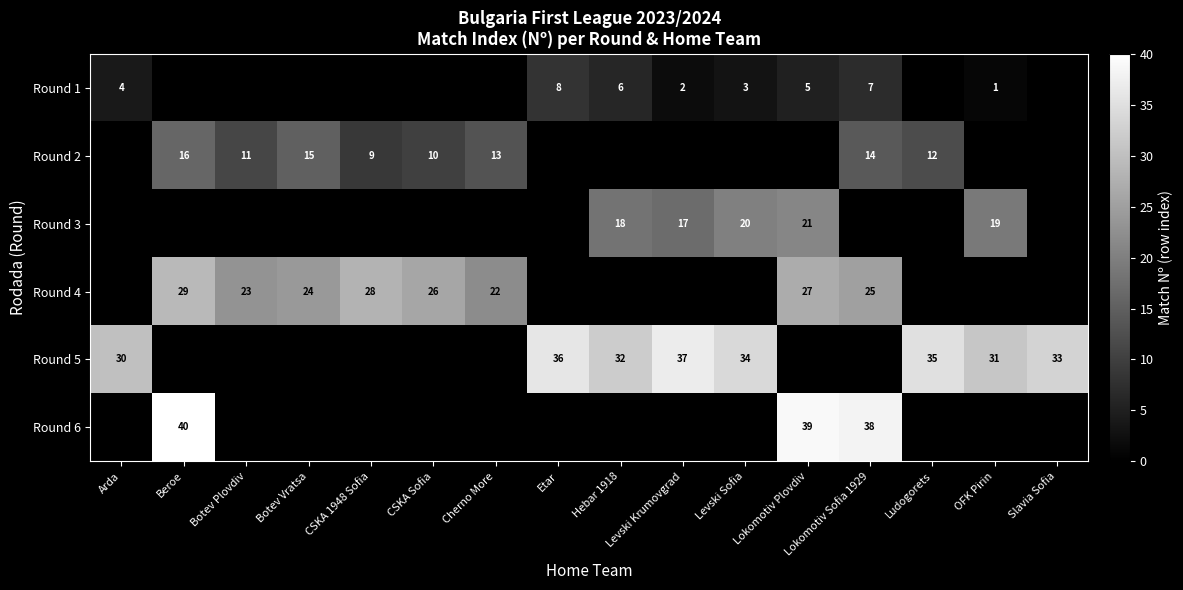

True or false: Round 1 has a value of 7 at Lokomotiv Sofia 1929.

True